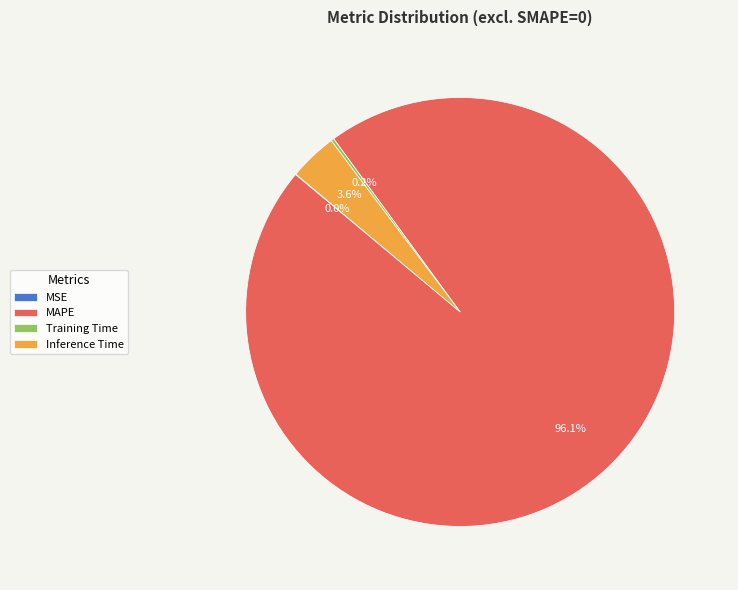

Does any single category account for the majority?

Yes